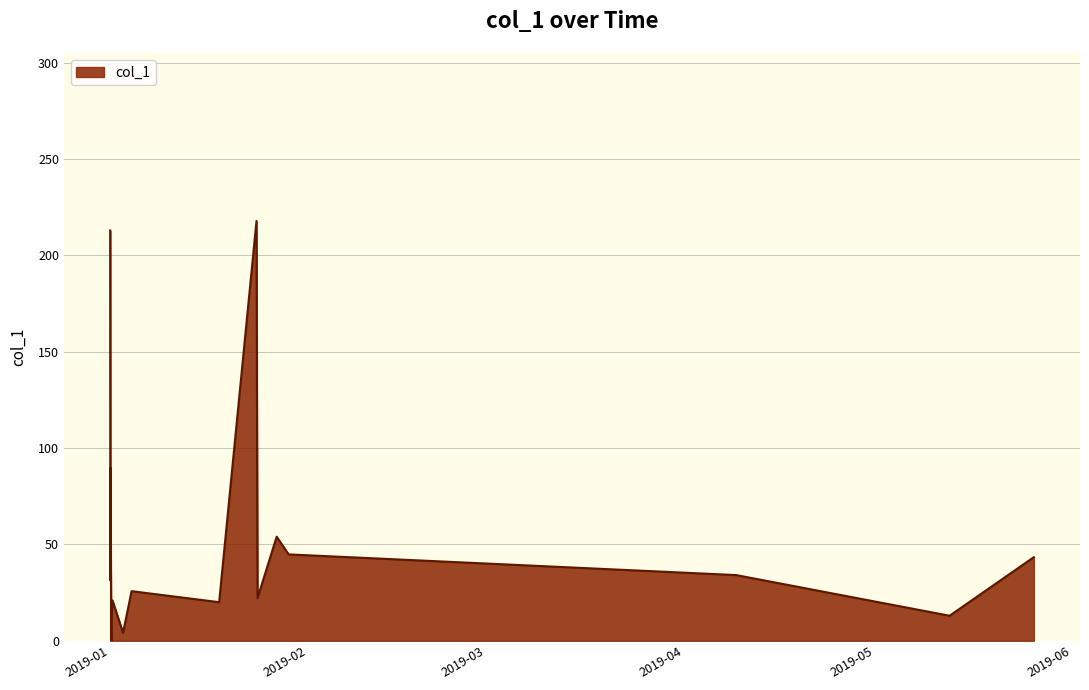

True or false: the data has more than 2 interior local peaks.

True